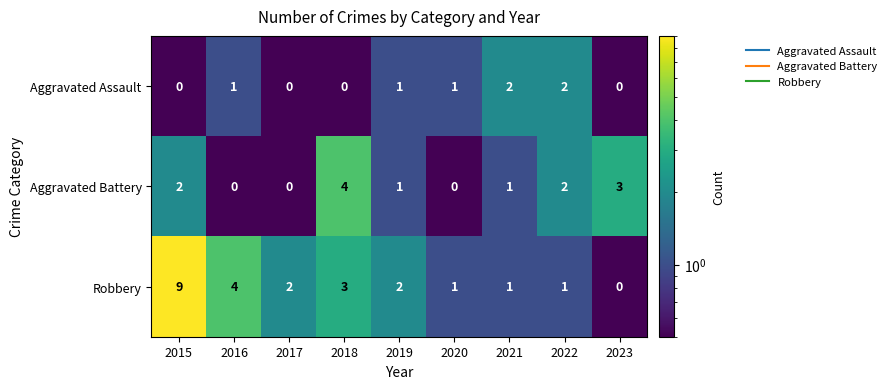

What is the sum of all Aggravated Battery values?

13